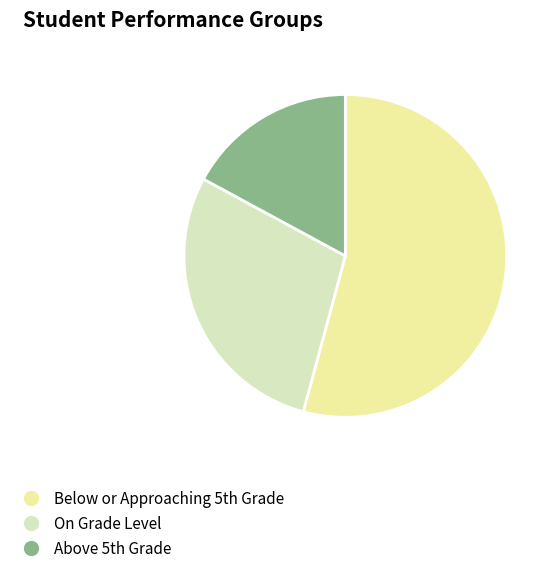

Count the number of slices in the pie.

3